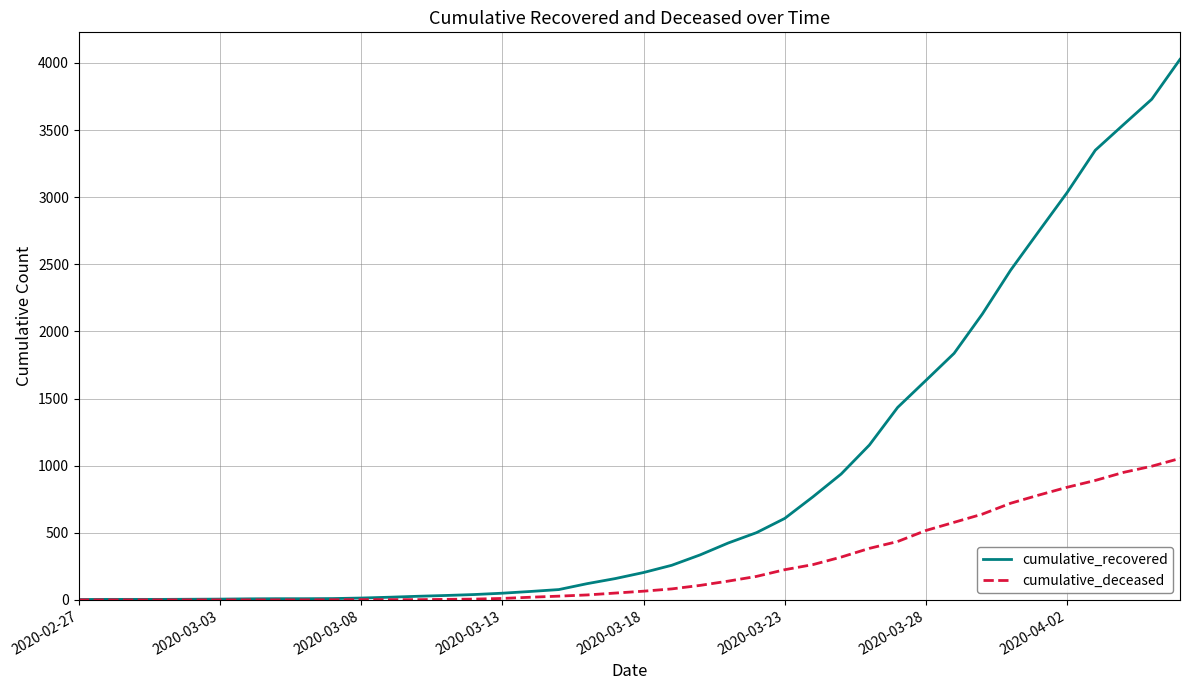

Rank the series by their average value, from lowest to highest.

cumulative_deceased, cumulative_recovered